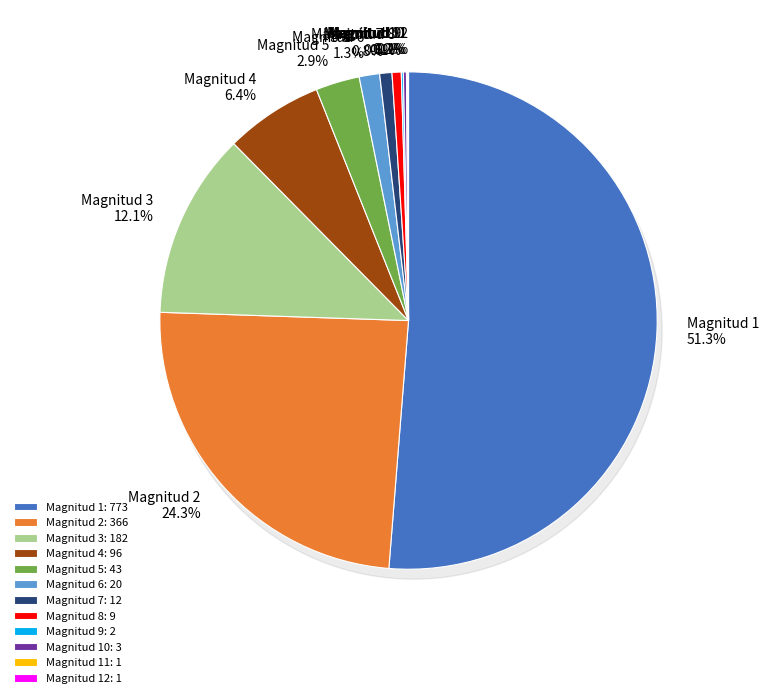

Is it true that Magnitud 6 is 1% of the pie?

True